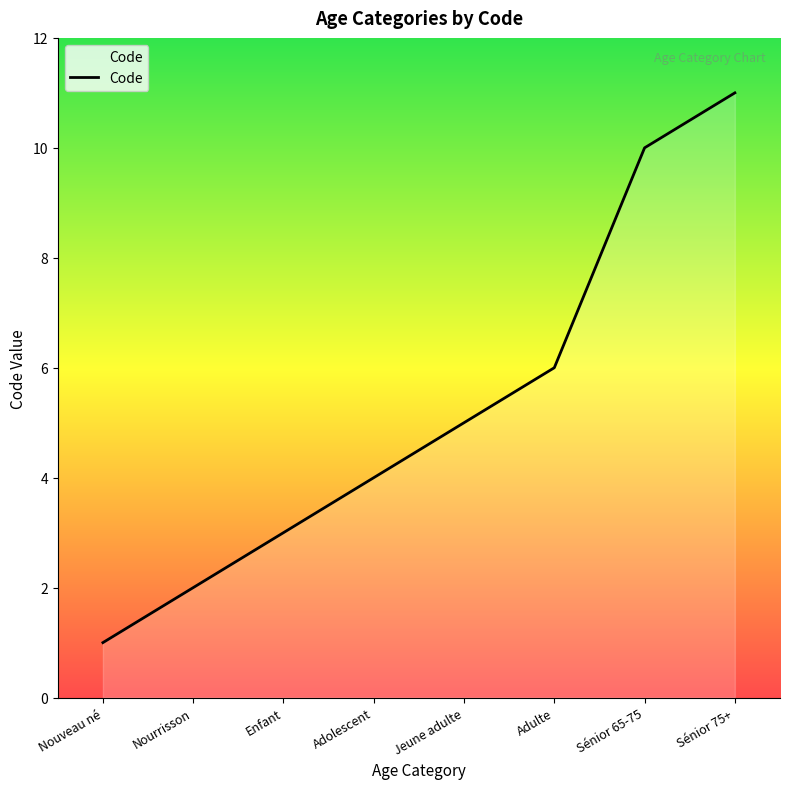

What is the maximum value shown in the chart?

11